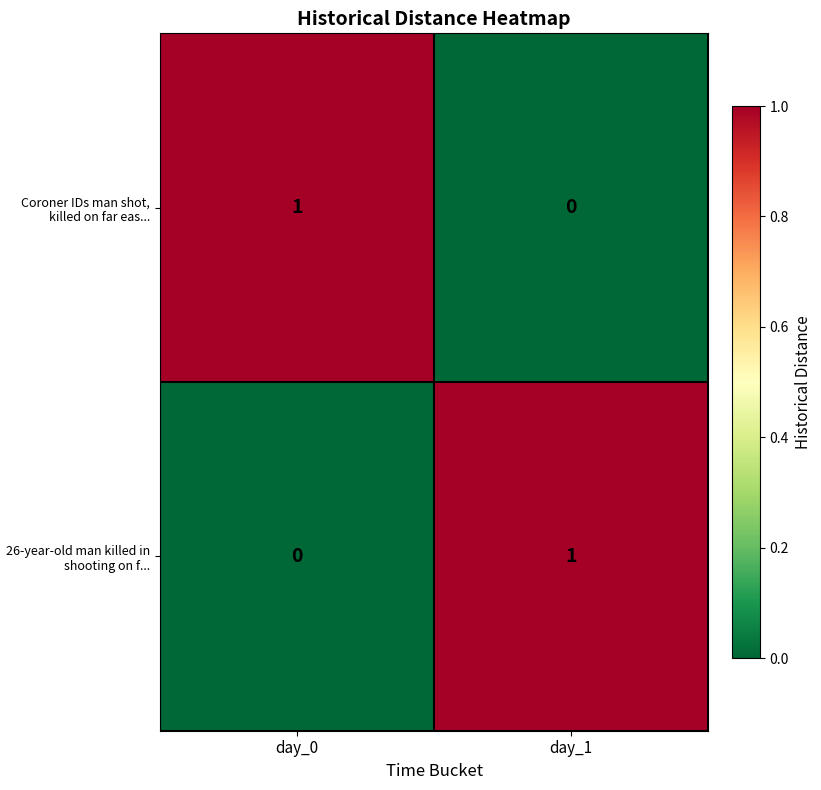

True or false: Coroner IDs man shot, killed on far eas... has a value of 1 at day_0.

True